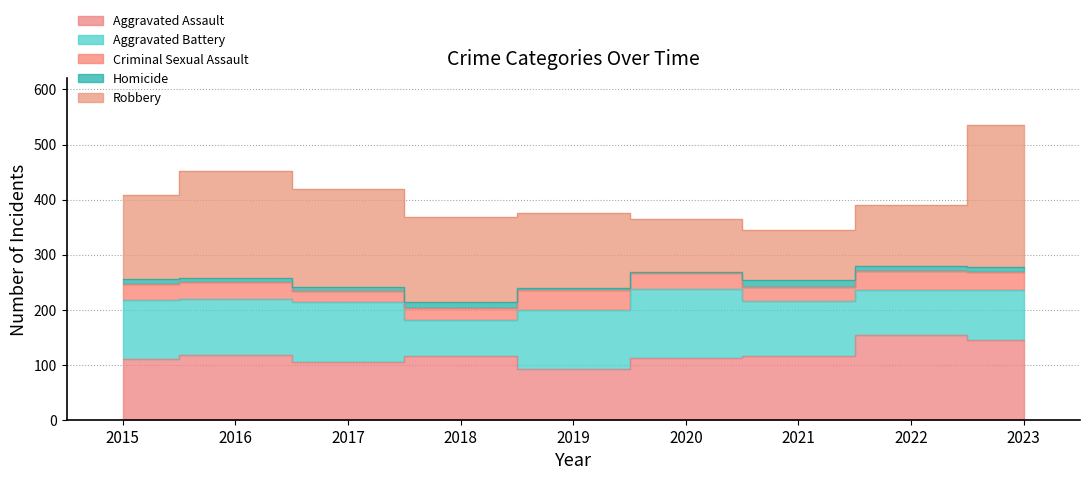

In Aggravated Assault, how many points are higher than both neighbors (excluding endpoints)?

3